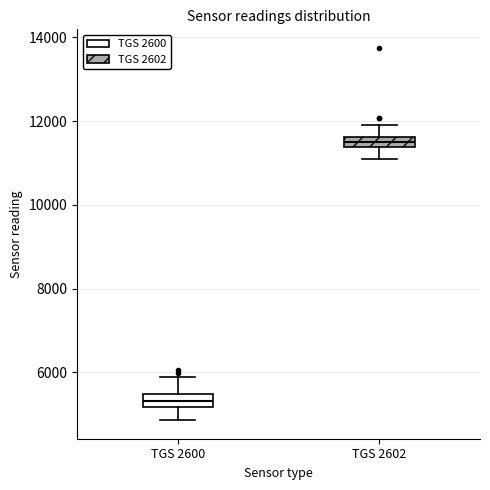

Where is the lower edge of the box for TGS 2602 on the y-axis? The values are not printed on the chart, so give them approximately, as read against the axis.

11400